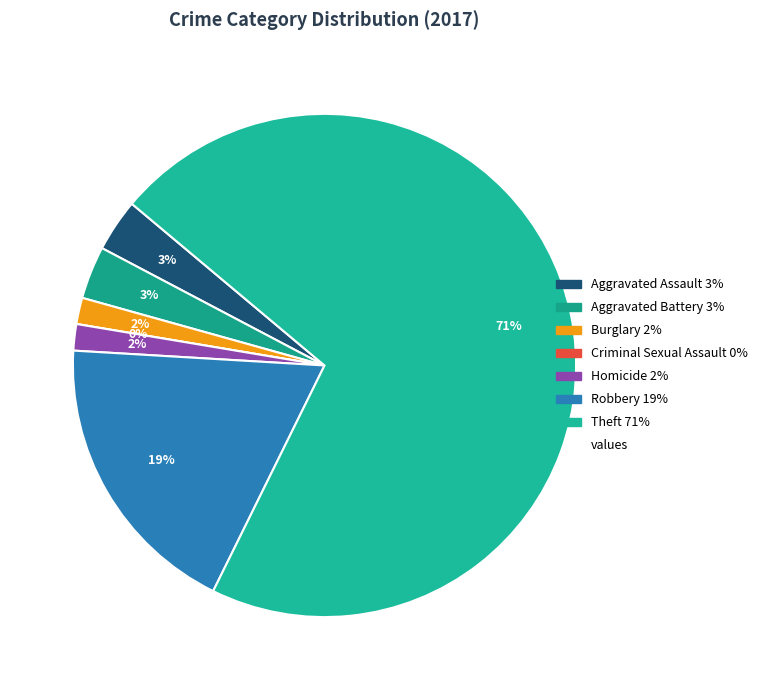

Rank the categories by value from lowest to highest.

Criminal Sexual Assault, Burglary, Homicide, Aggravated Assault, Aggravated Battery, Robbery, Theft